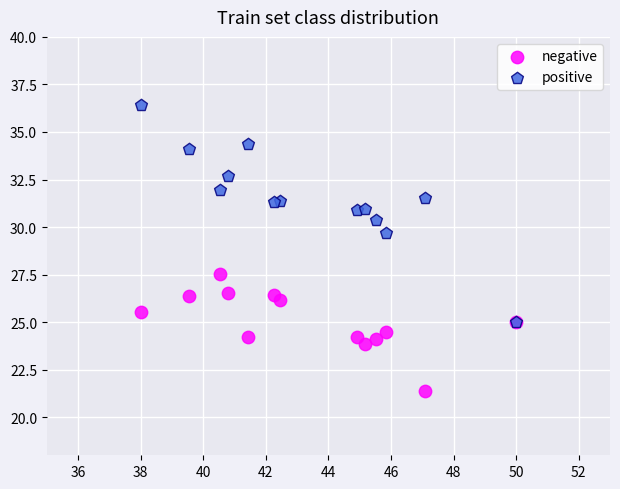

Across all series, what Y value is closest to 28?

27.5